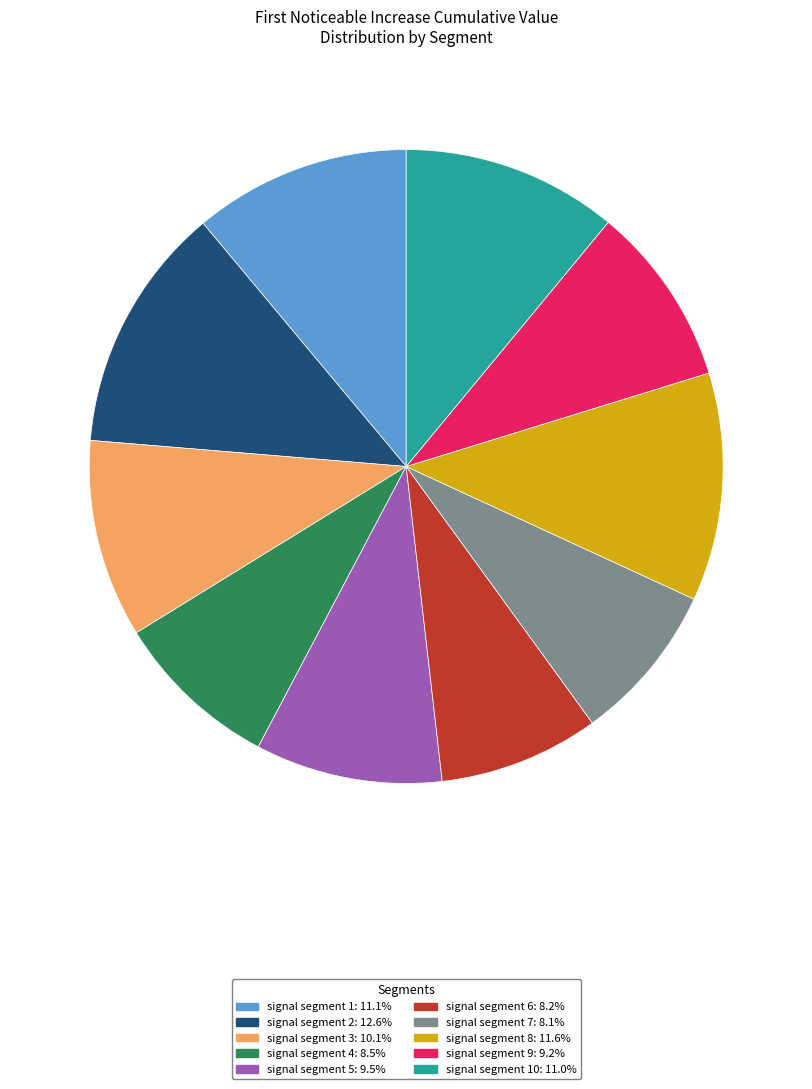

Is there a majority slice in this chart?

No